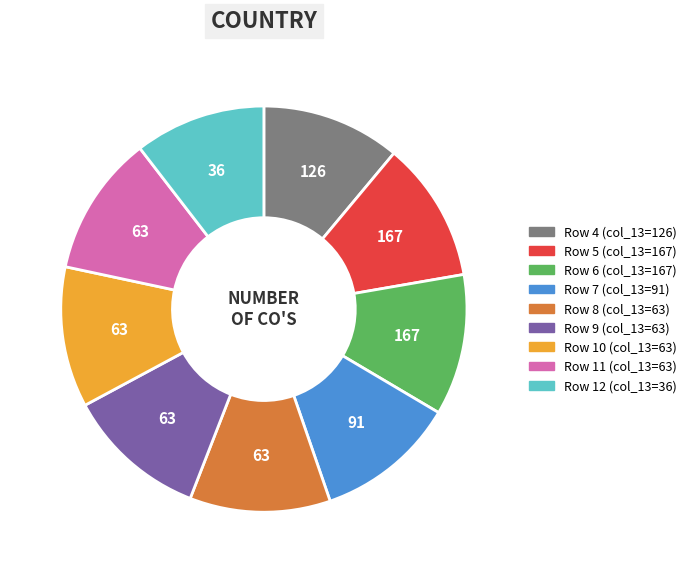

Is there a majority slice in this chart?

No